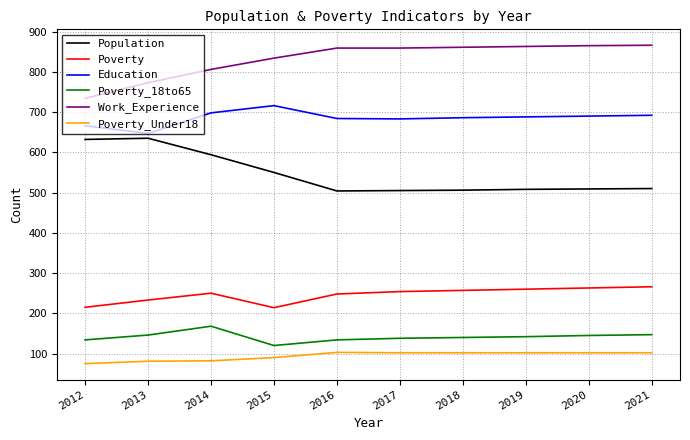

How many lines are shown in the chart?

6